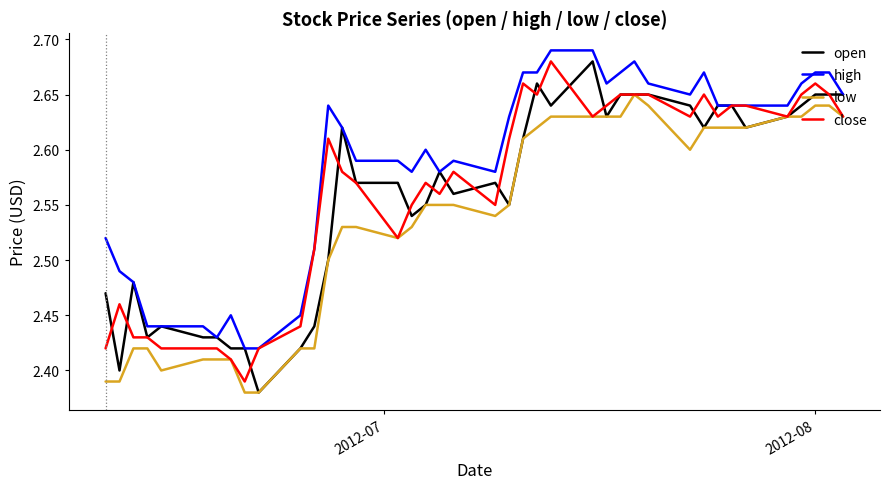

Which series has the largest range (max minus min)?

open